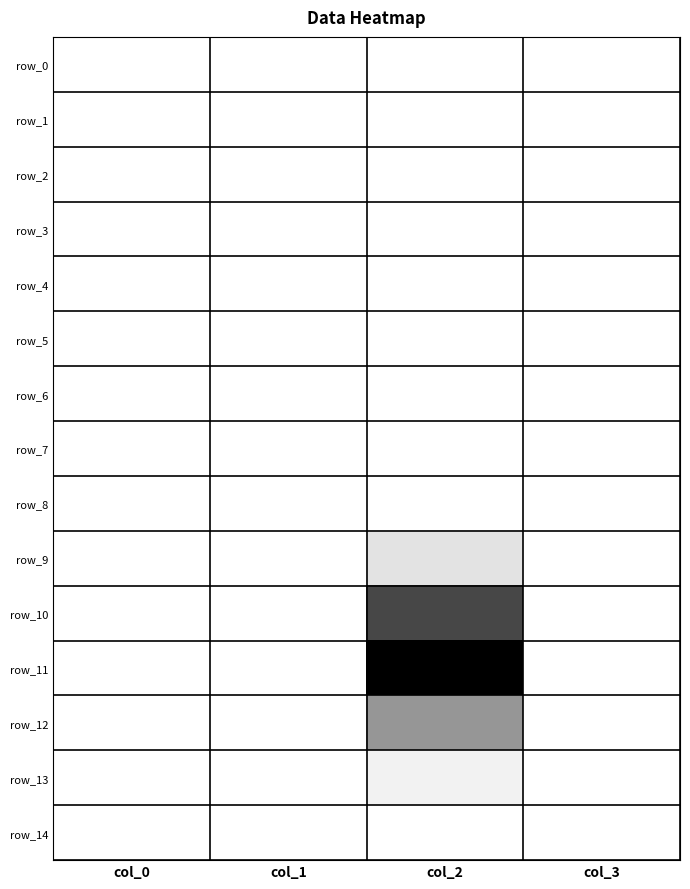

List the series in order of their peak value, lowest first.

row_0, row_1, row_2, row_3, row_4, row_5, row_6, row_7, row_14, row_8, row_13, row_9, row_12, row_10, row_11